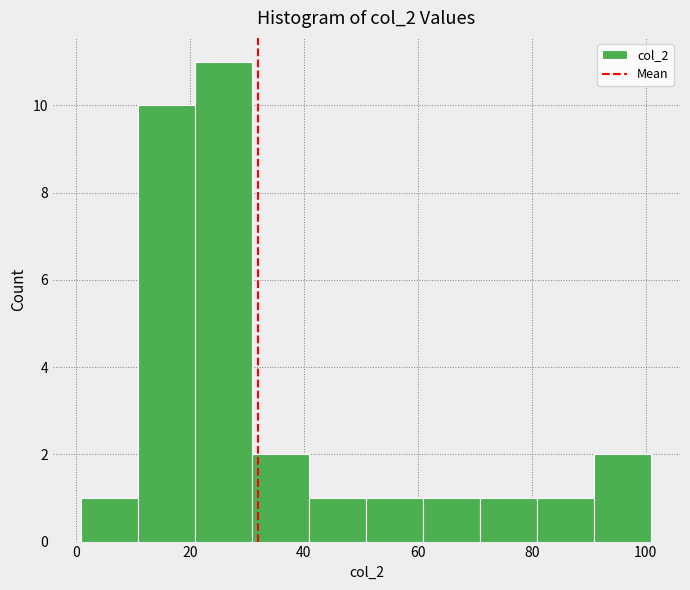

Over which range of the x-axis is the bar tallest?

21 to 31